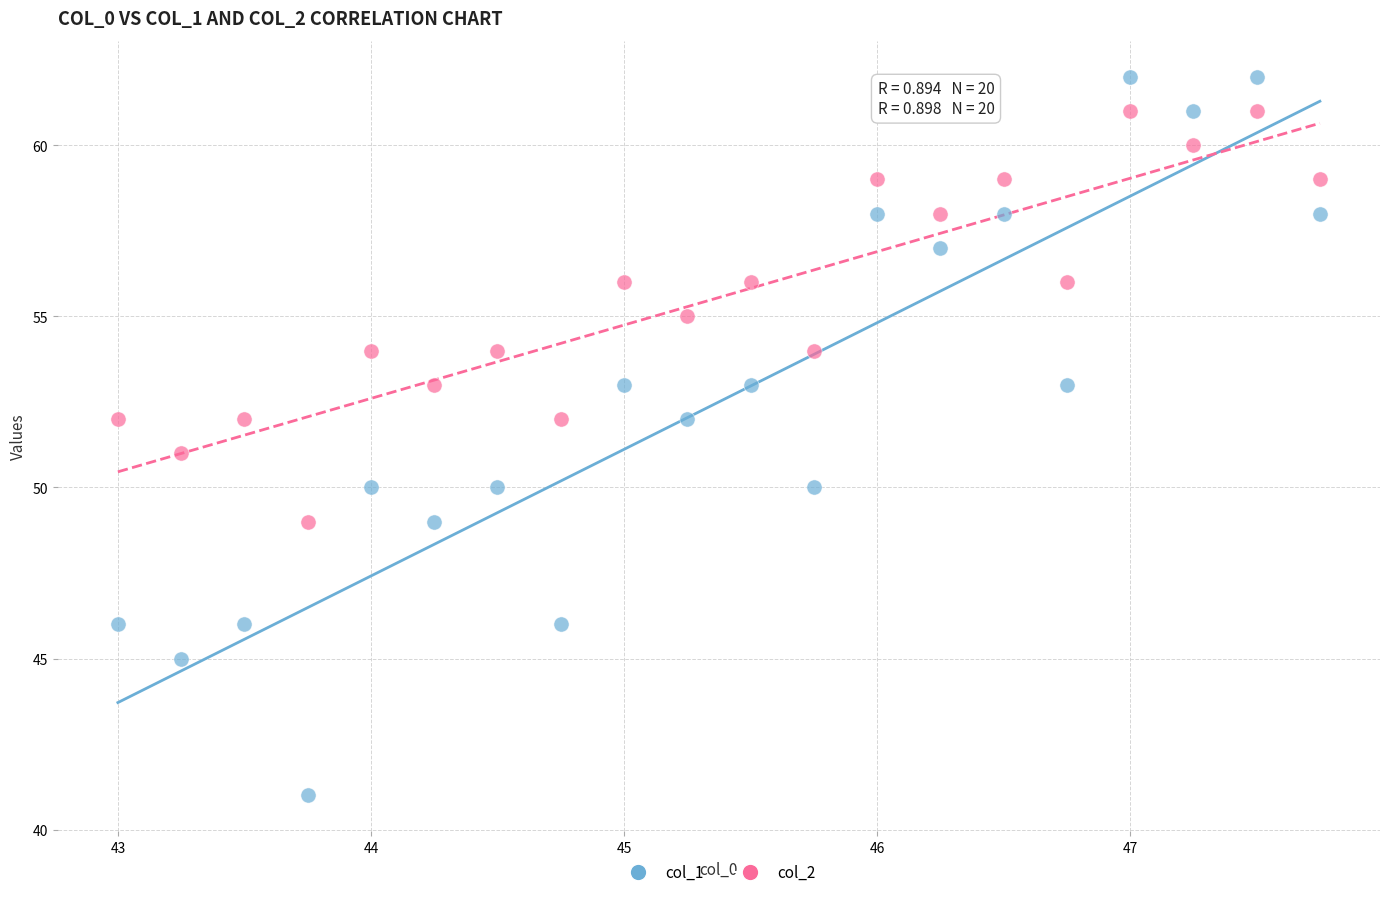

Across all data points, what is the range of Y values (max minus min)?

21